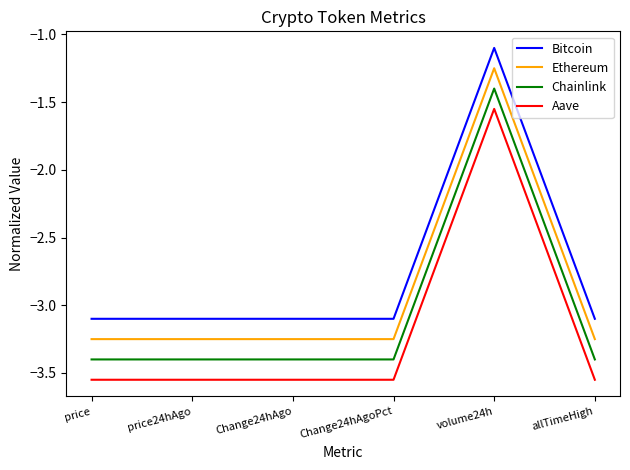

True or false: Bitcoin has a value of -3.1 at price.

True